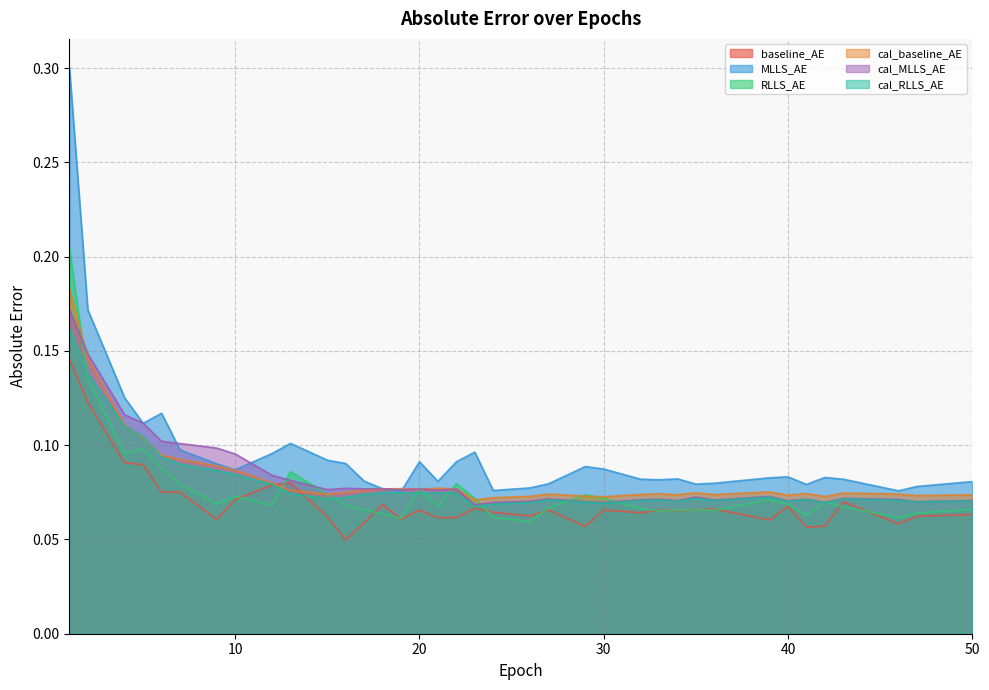

Read the baseline_AE value at 8.

0.1